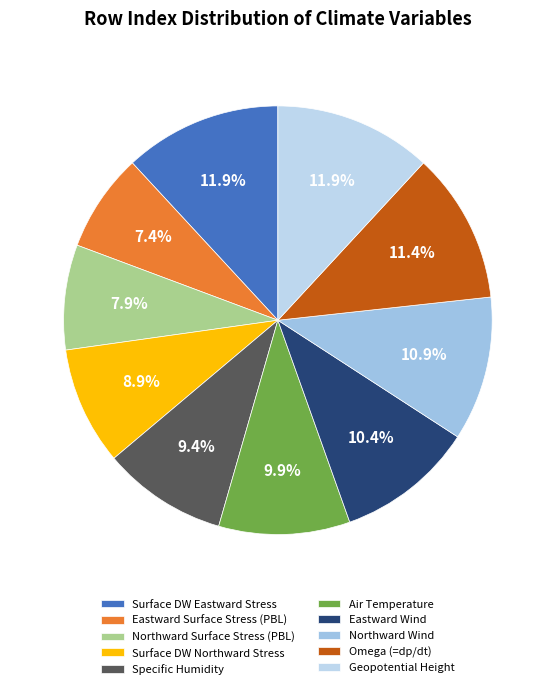

Rank the categories by value from lowest to highest.

Eastward Surface Stress from Planetary Boundary Layer, Northward Surface Stress from Planetary Boundary Layer, Surface Downward Northward Wind Stress, Specific Humidity, Air Temperature, Eastward Wind, Northward Wind, Omega (=dp/dt), Surface Downward Eastward Wind Stress, Geopotential Height